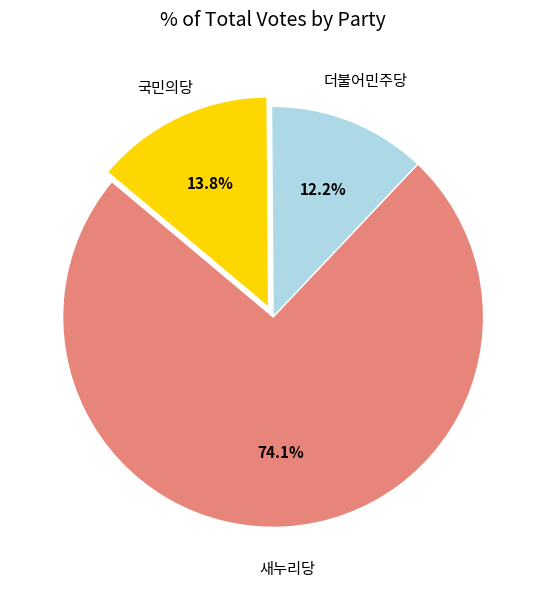

To the nearest percent, what is the difference between the largest and smallest slice percentages?

62%